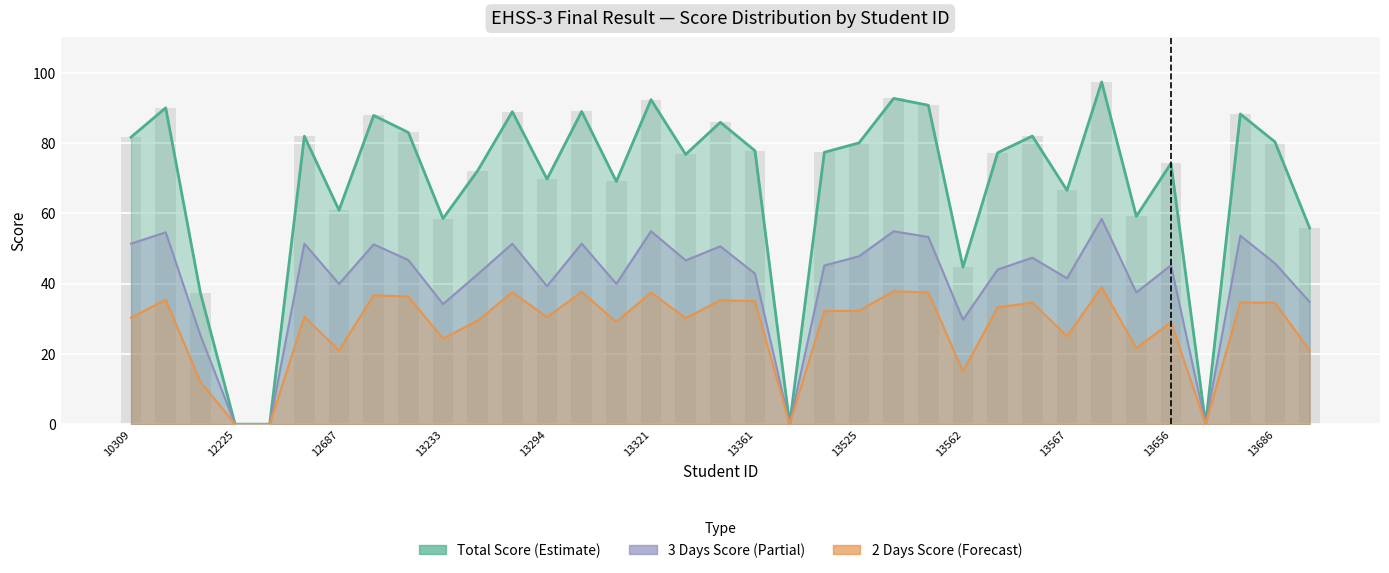

Which series has the widest spread of values?

Total